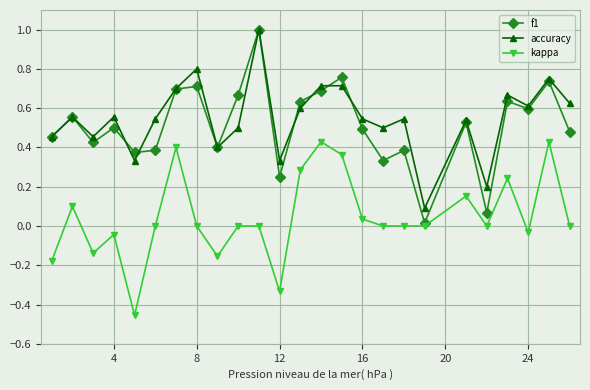

True or false: kappa and accuracy intersect in this chart.

False